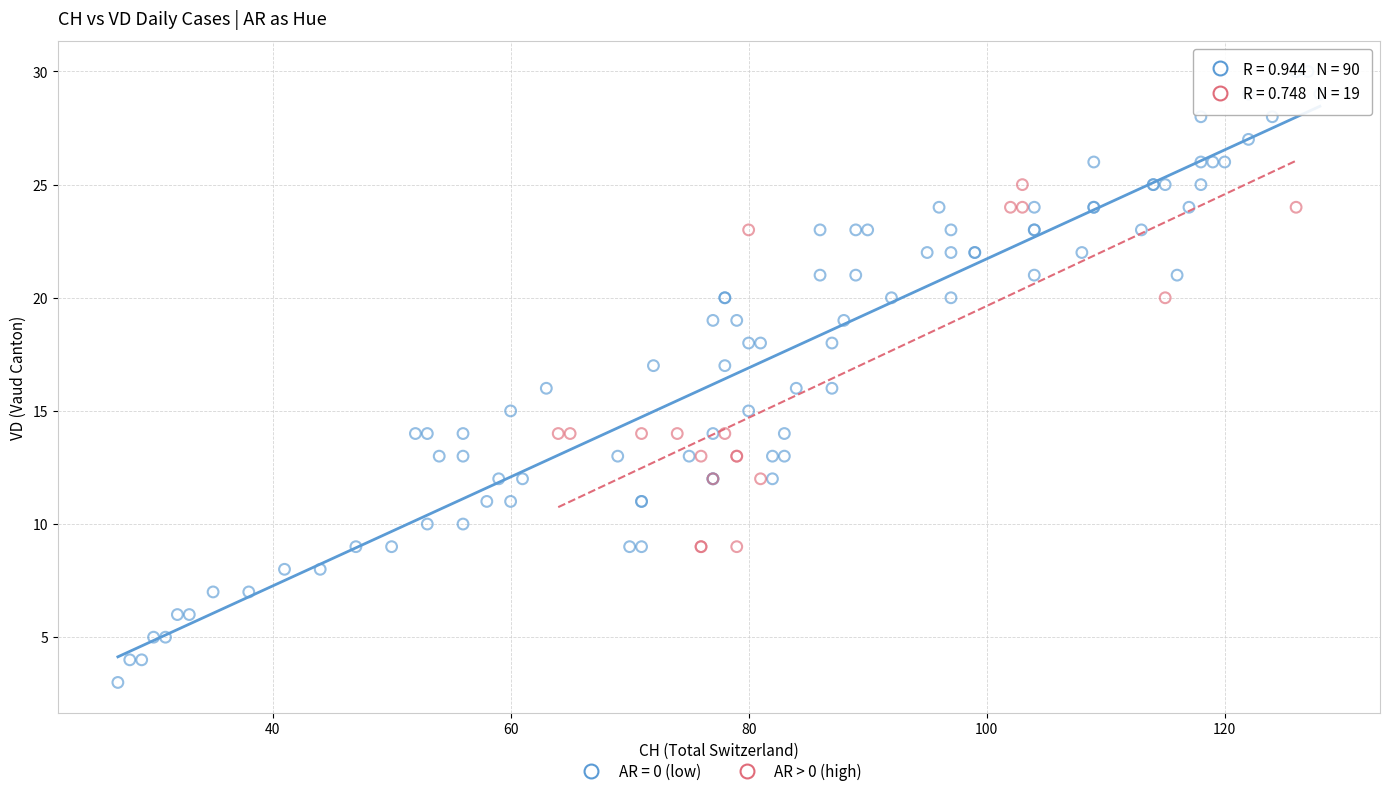

Which series reaches the maximum Y coordinate?

AR = 0 (low)